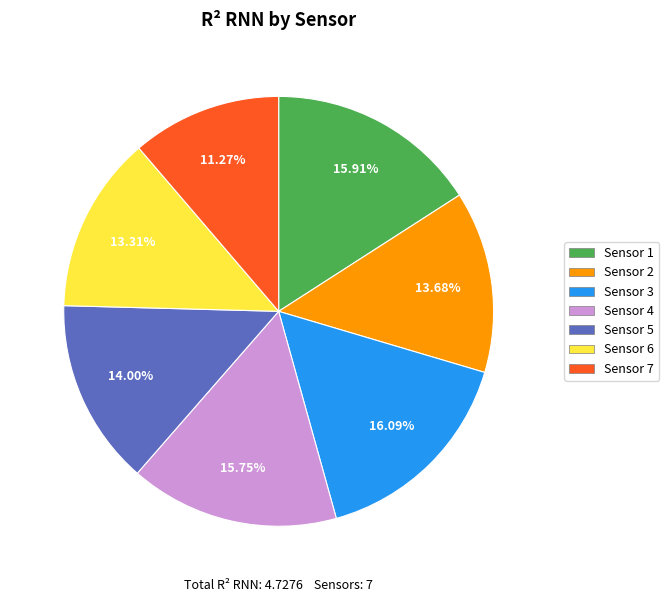

Is the sum of Sensor 5 and Sensor 7 greater than half?

No